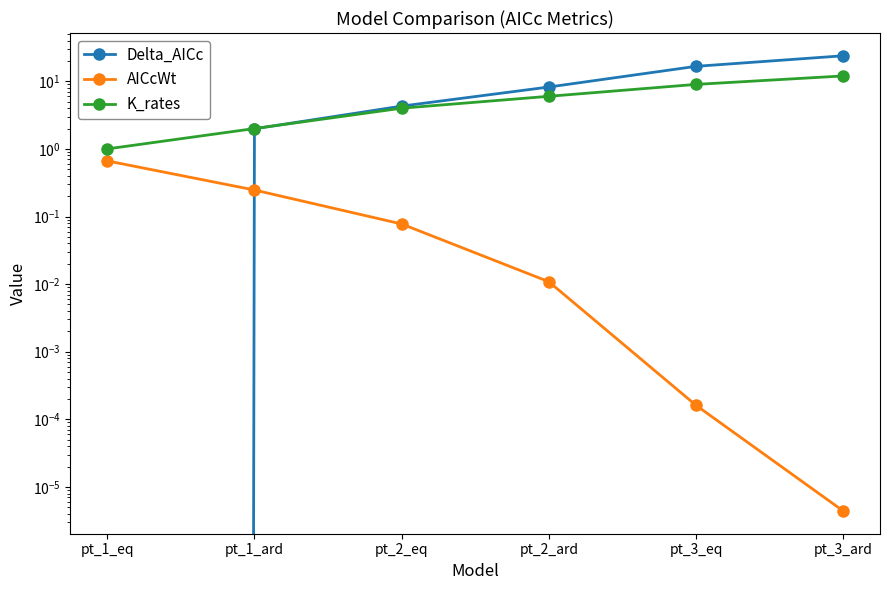

Rank the series at pt_1_eq from highest to lowest value.

K_rates, AICcWt, Delta_AICc